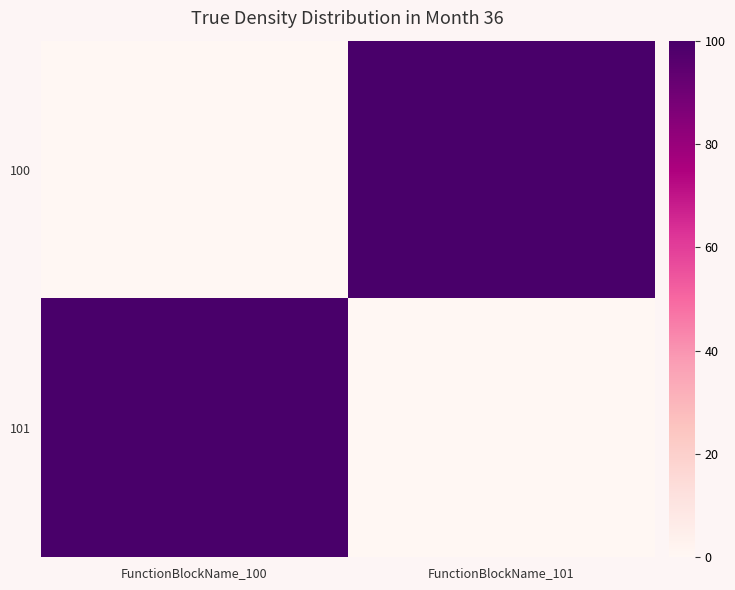

At FunctionBlockName_101, list the series in order from largest to smallest.

100, 101